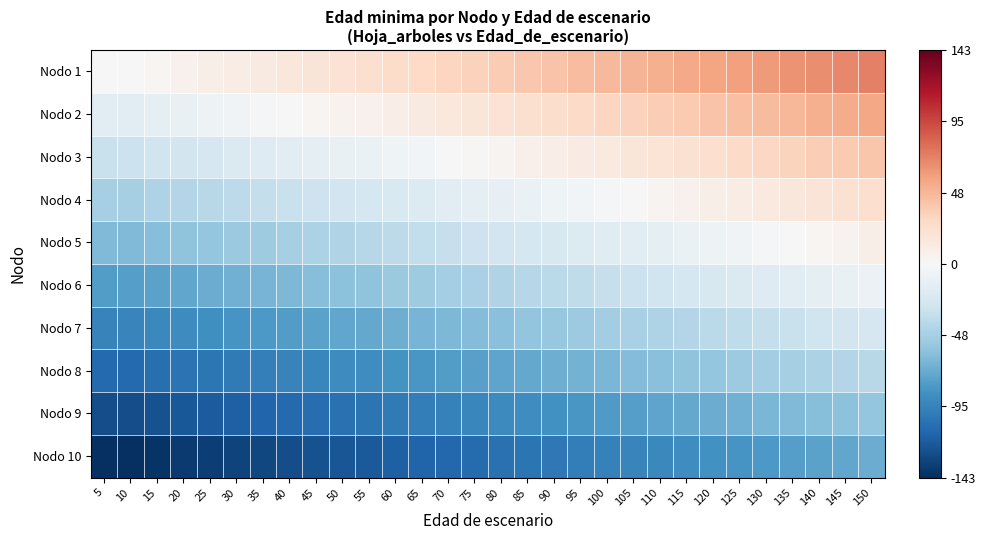

What is the spread (max minus min) of values at 10?

143.0